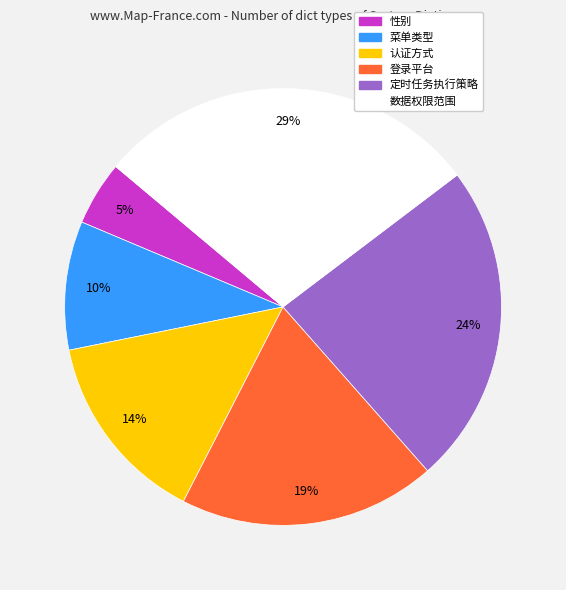

Count the number of slices in the pie.

6